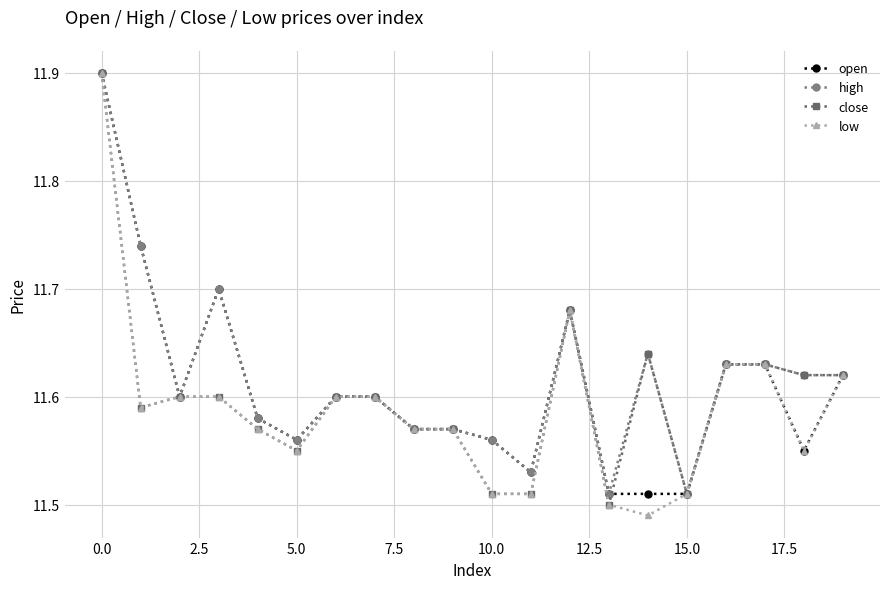

What is the greatest value displayed?

11.9